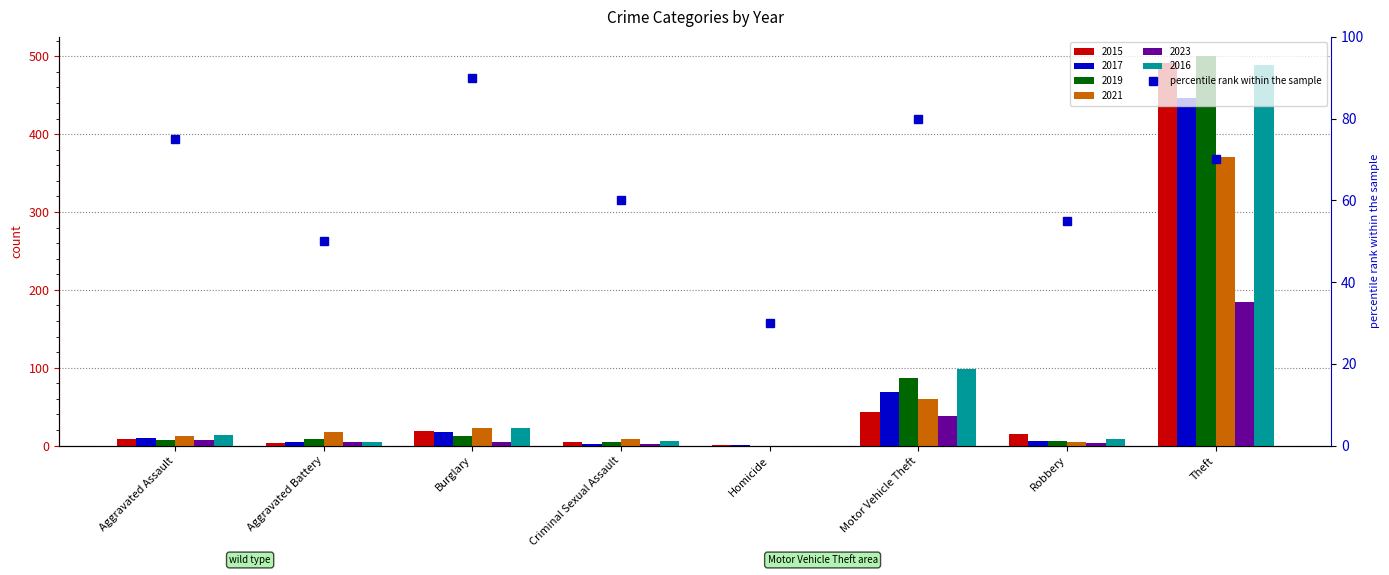

At which label is the value closest to 60?

Criminal Sexual Assault